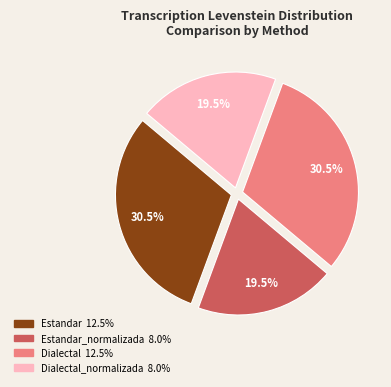

Does any single category account for the majority?

No